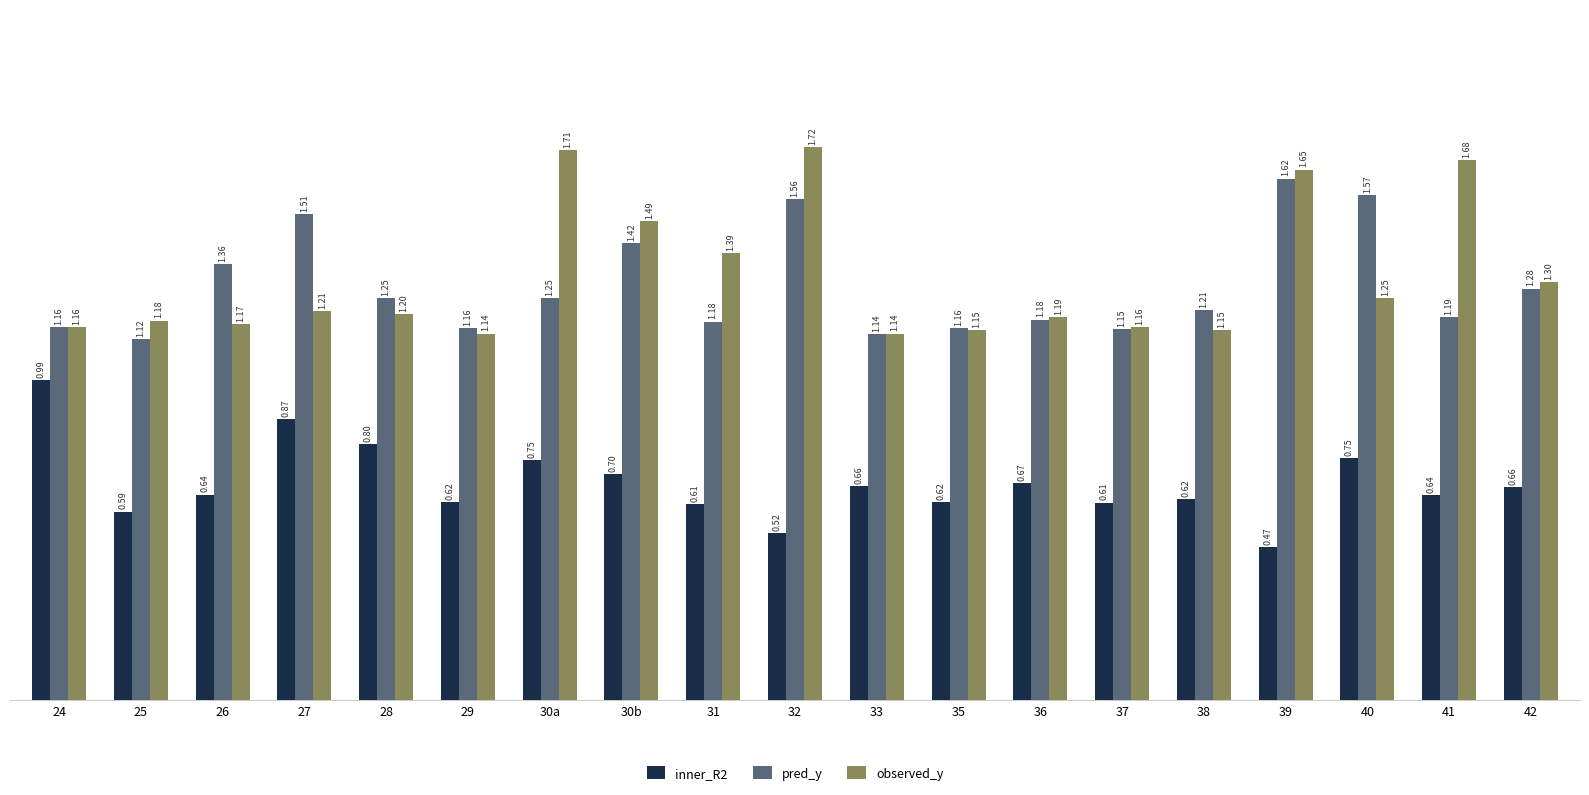

Is the value of pred_y at 41 greater than the value of inner_R2 at 40?

Yes